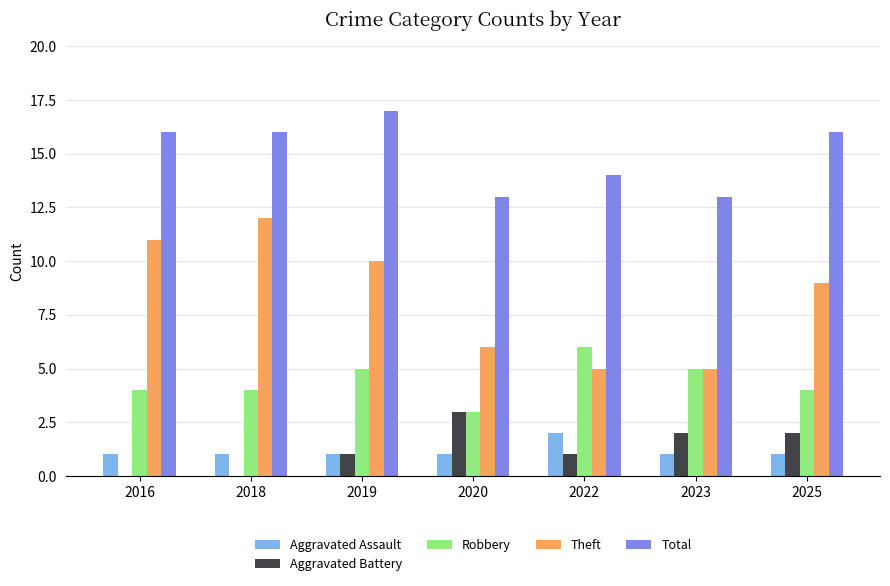

Which series changed the most between 2019 and 2023?

Theft